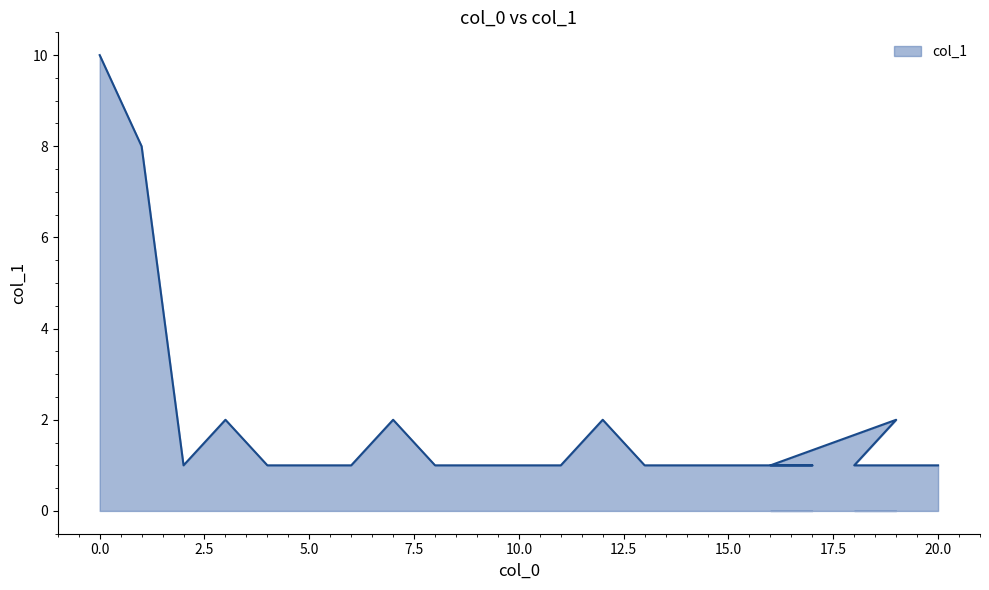

List the labels in order of value, largest first.

0, 1, 3, 7, 12, 19, 2, 4, 5, 6, 8, 9, 11, 13, 14, 15, 17, 16, 18, 20